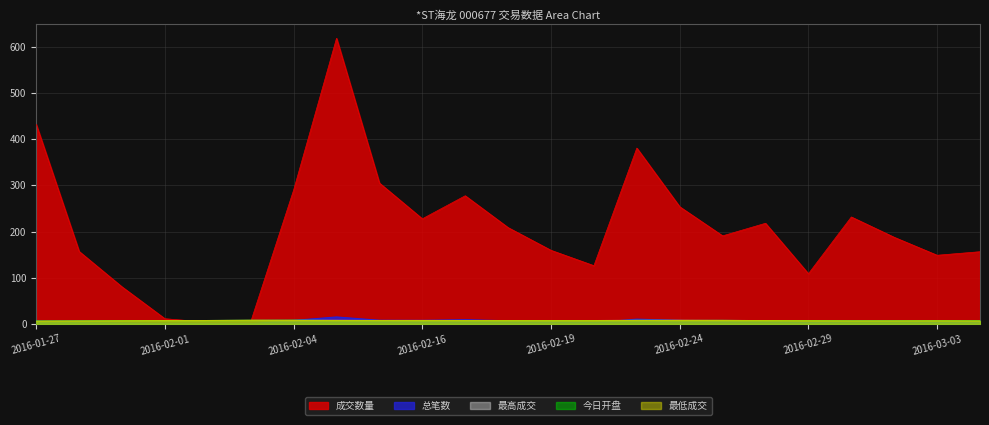

True or false: 最低成交 and 最高成交 intersect in this chart.

False